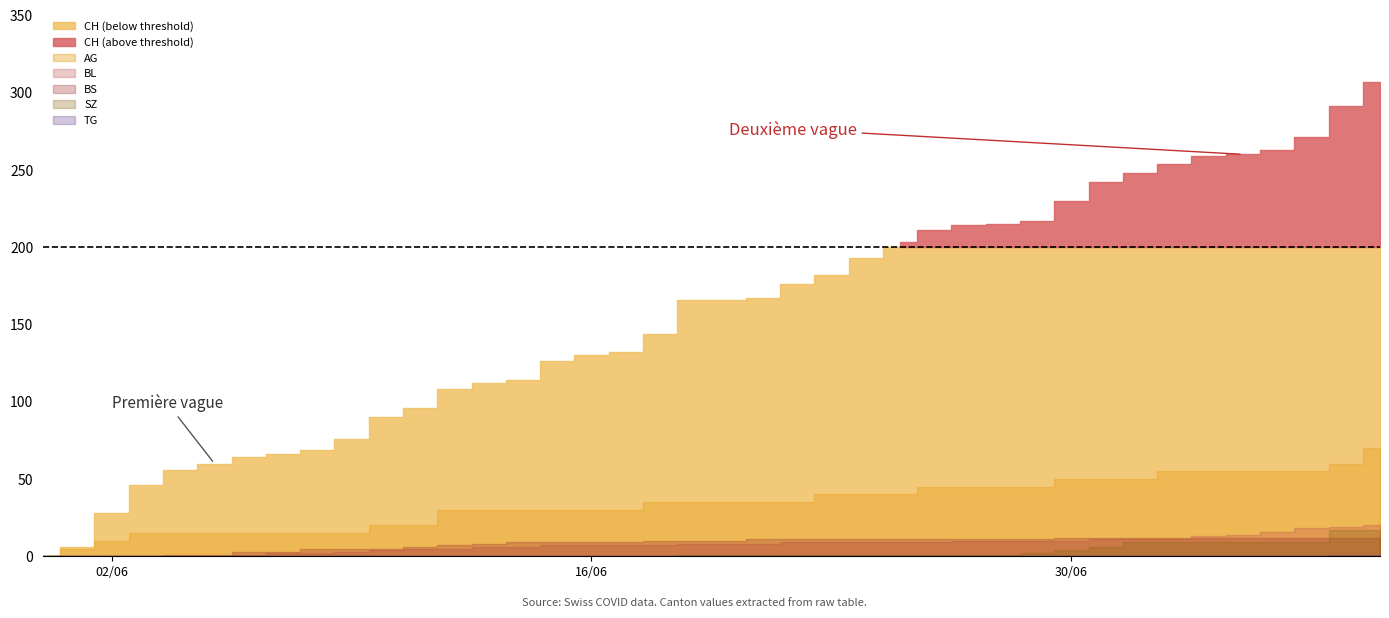

The value of SZ at 13 is 10. True or false?

False